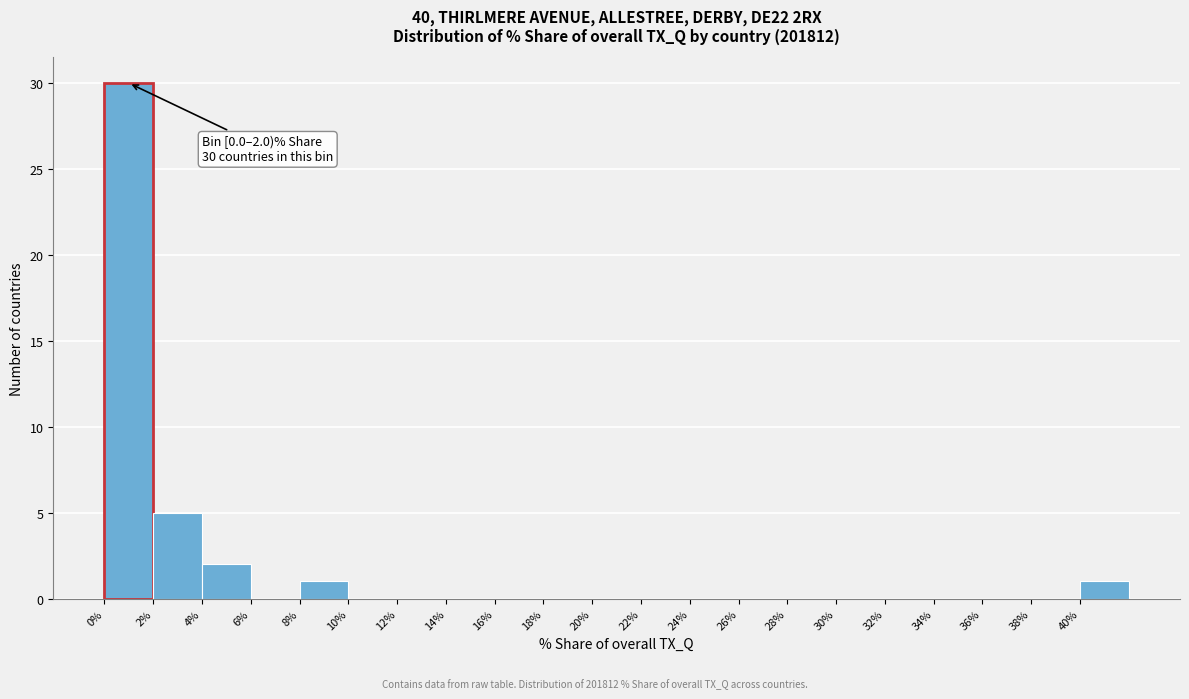

Which range on the x-axis has the tallest bar?

0 to 2